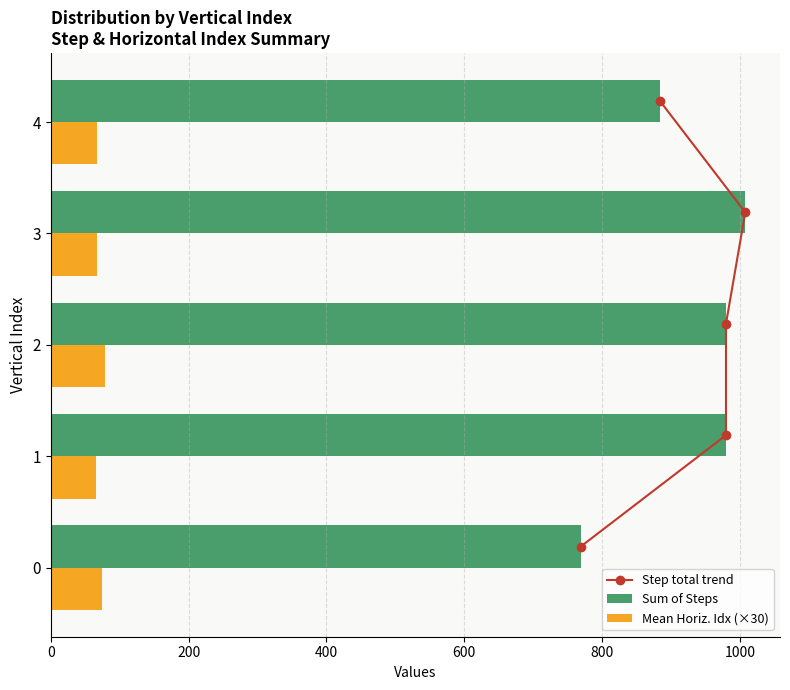

Rank the series at 600 from highest to lowest value.

Sum of Steps, Mean Horiz. Idx (×30), Step total trend